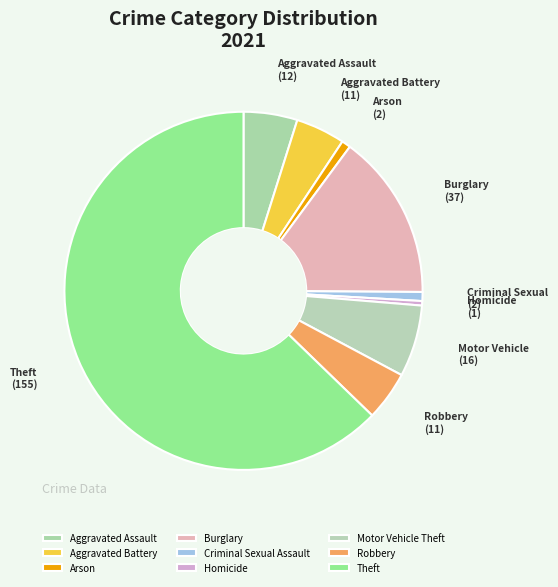

Which category accounts for the majority?

Theft